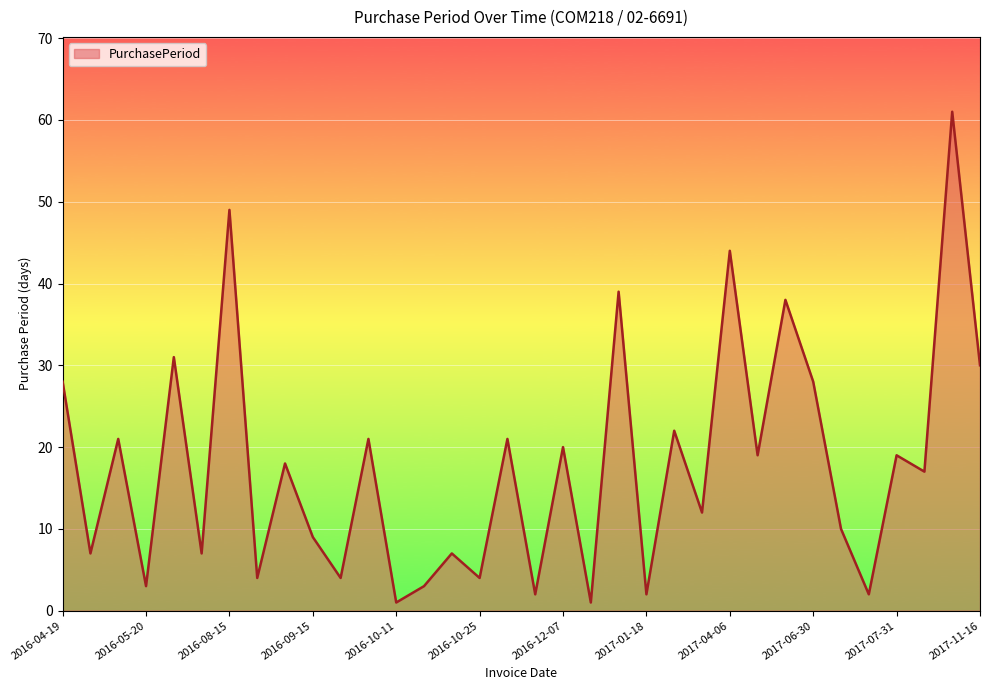

What is the difference between the maximum and minimum values?

60